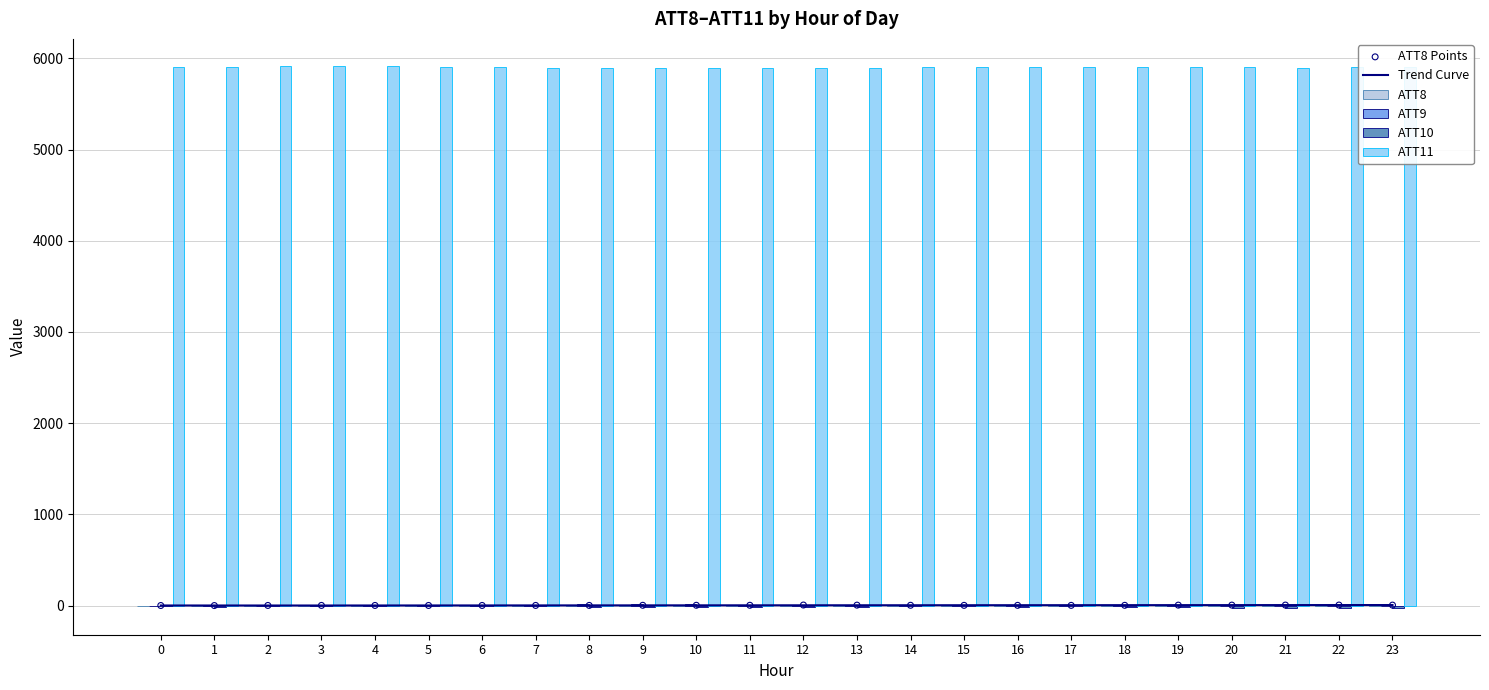

Is the value of ATT8 at 19 greater than the value of ATT10 at 4?

Yes